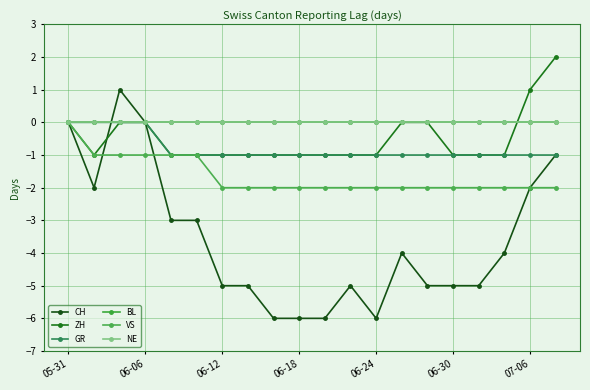

True or false: VS and ZH intersect in this chart.

False